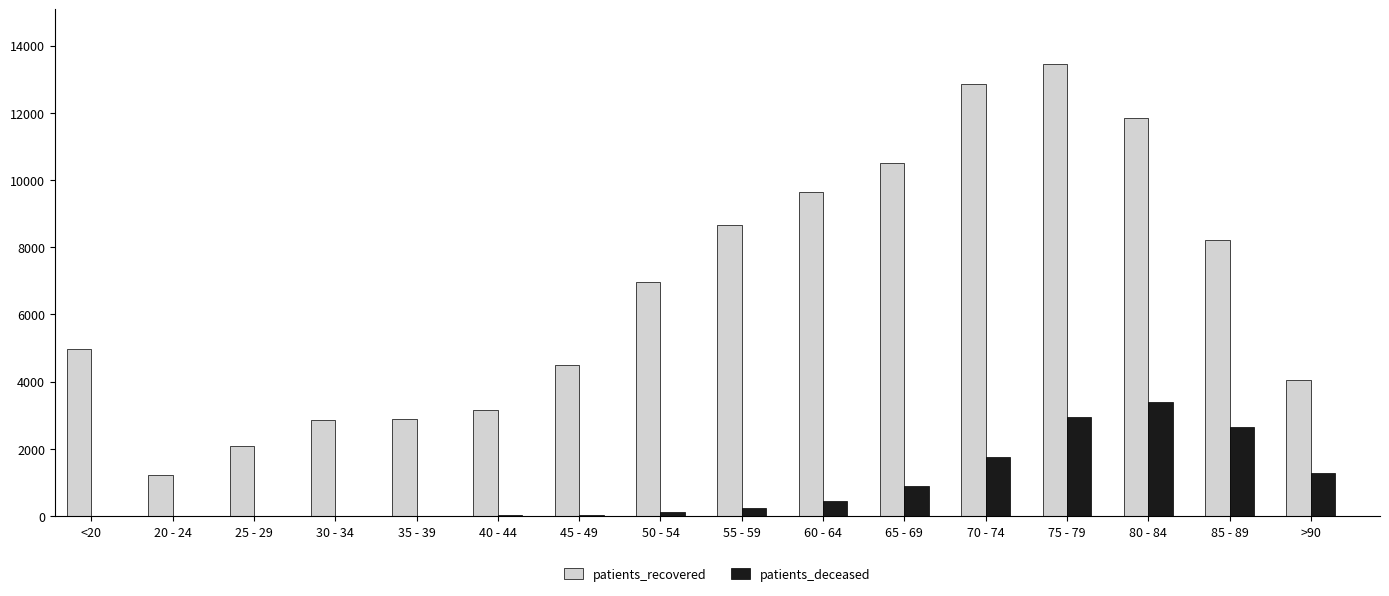

What is the greatest value displayed?

13463